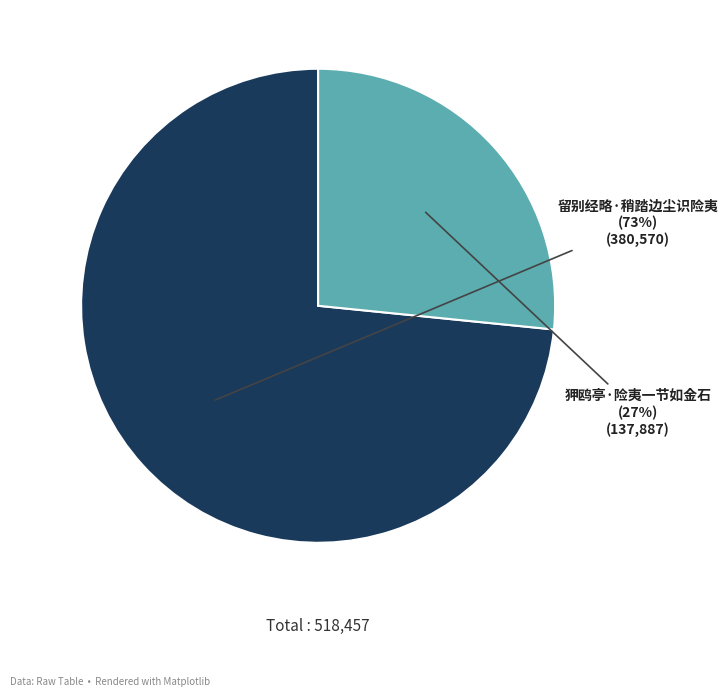

What percentage is the 狎鸥亭·险夷一节如金石 slice, to the nearest percent?

27%